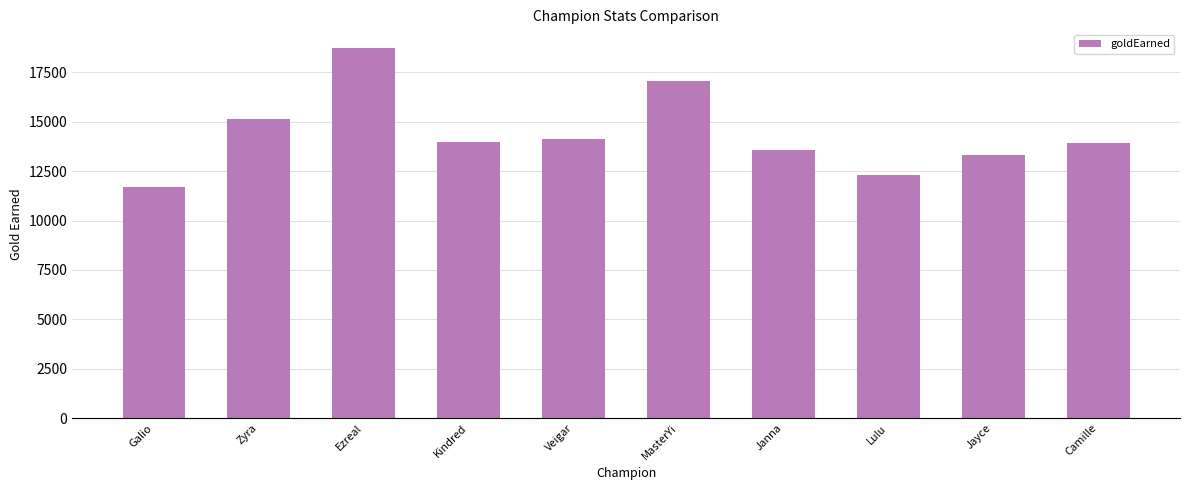

Does the chart contain stacked bars?

No